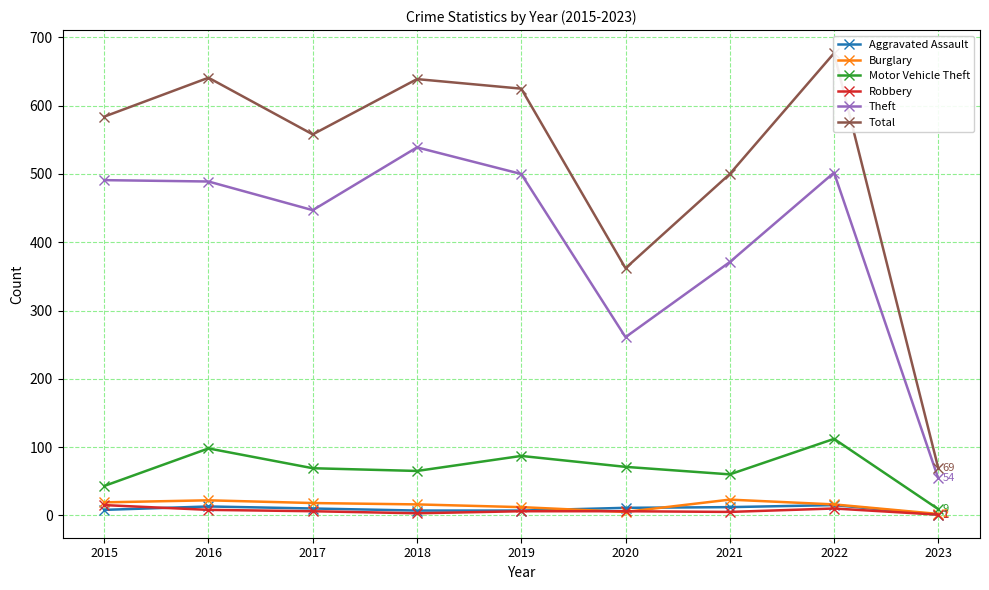

At how many categories does at least one series exceed 222?

8